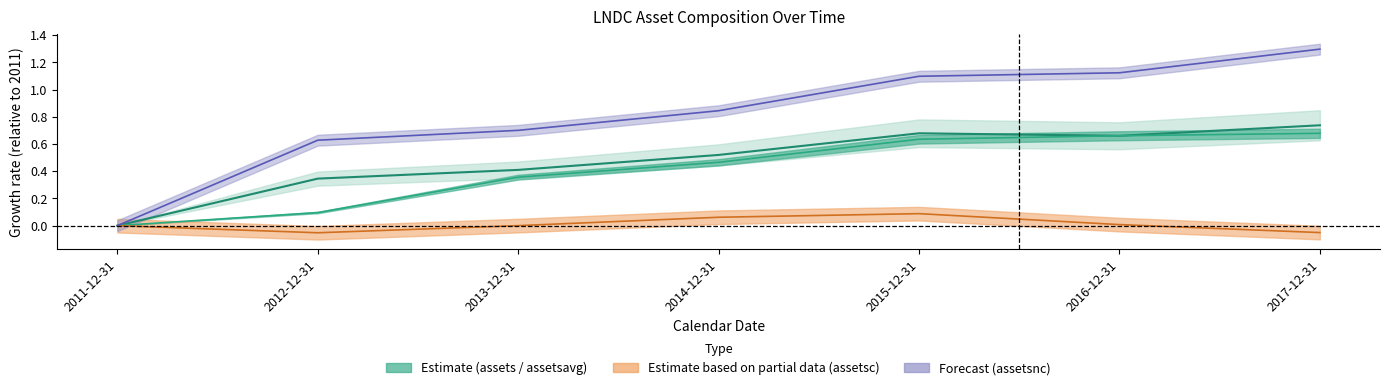

What value does the assetsnc series have at 2017-12-31?

1.3